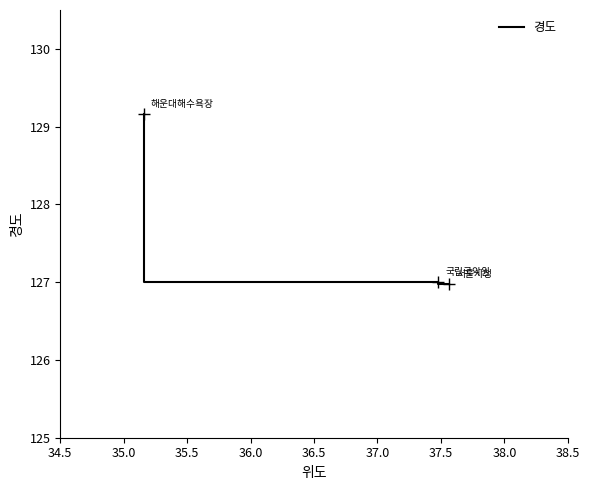

What is the ratio of the value at 35.0 to the value at 35.5?

1.0